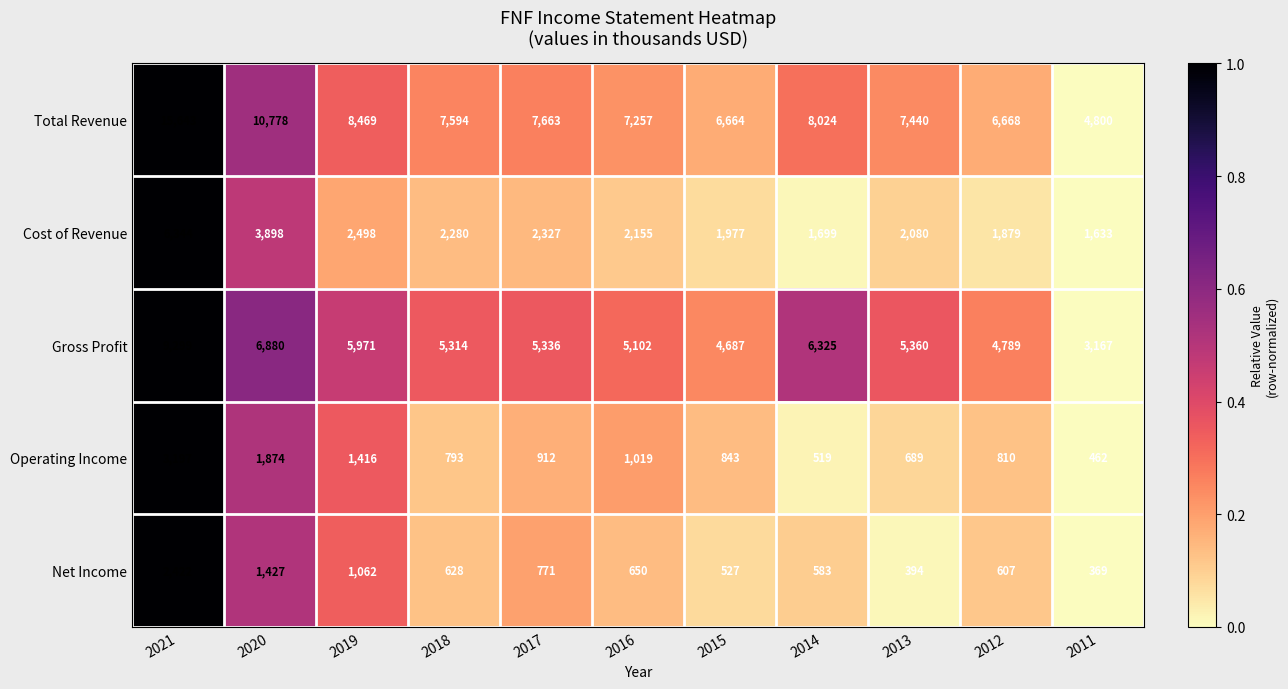

Between 2015 and 2011, which series saw the biggest shift?

Total Revenue